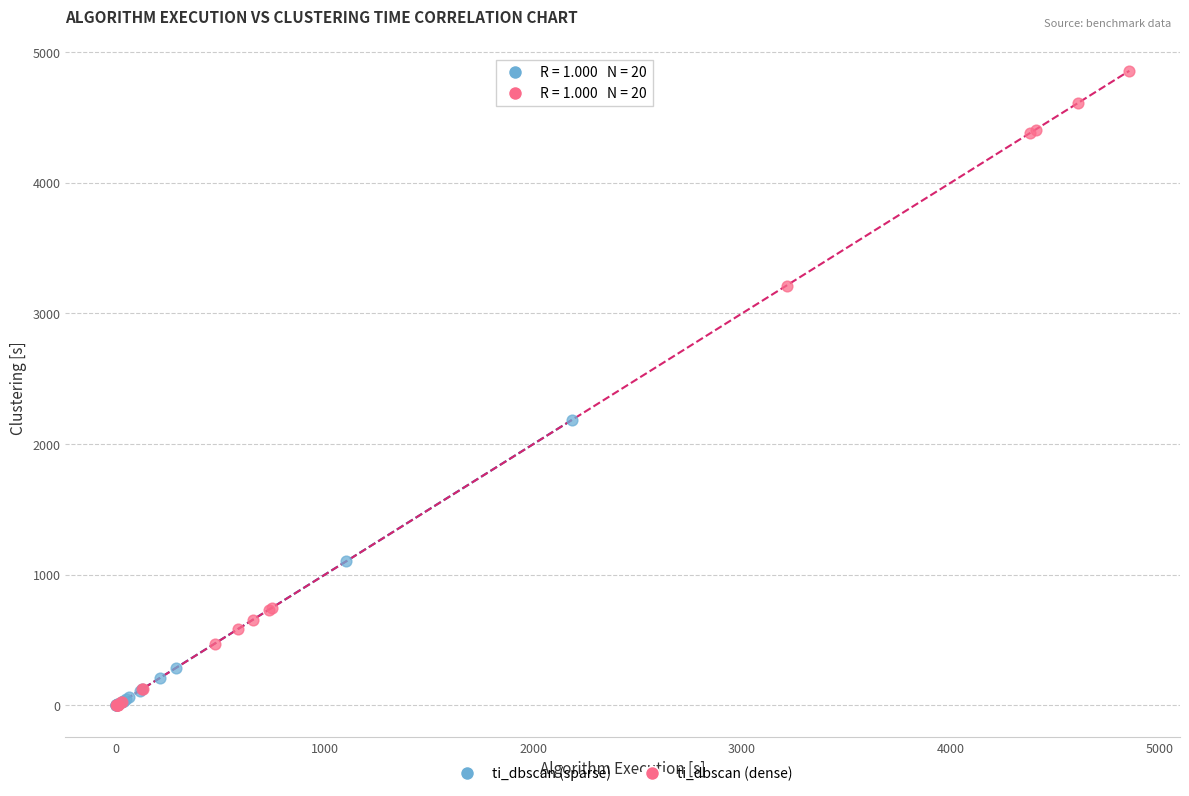

Which series has the largest Y range (max minus min)?

ti_dbscan (dense)